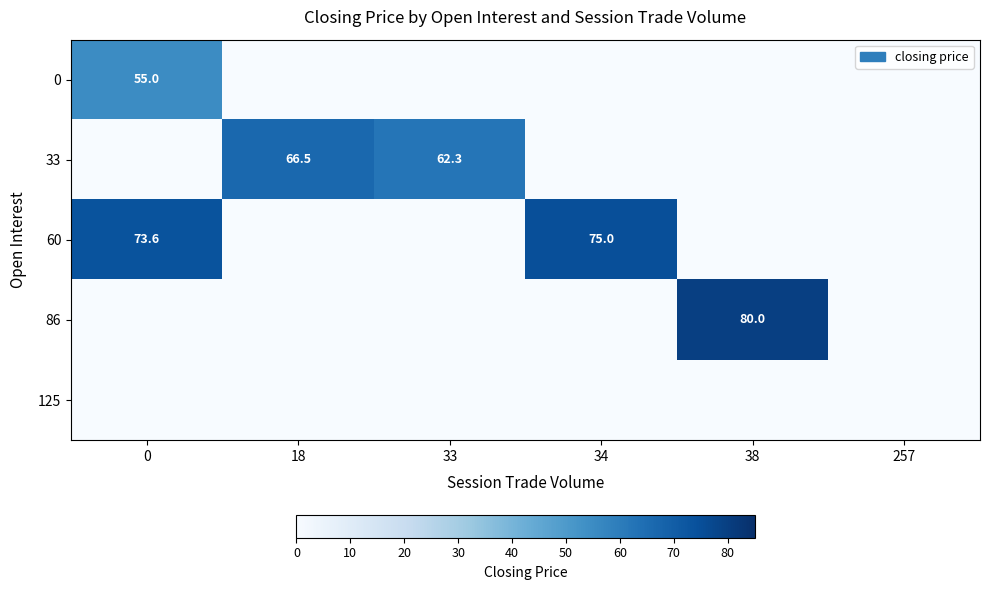

The 33 series shows 24.1 at 18. True or false?

False